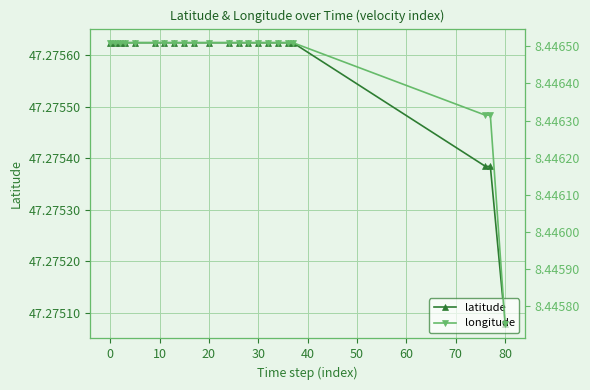

Count the latitude values in the range 47 to 48.

22